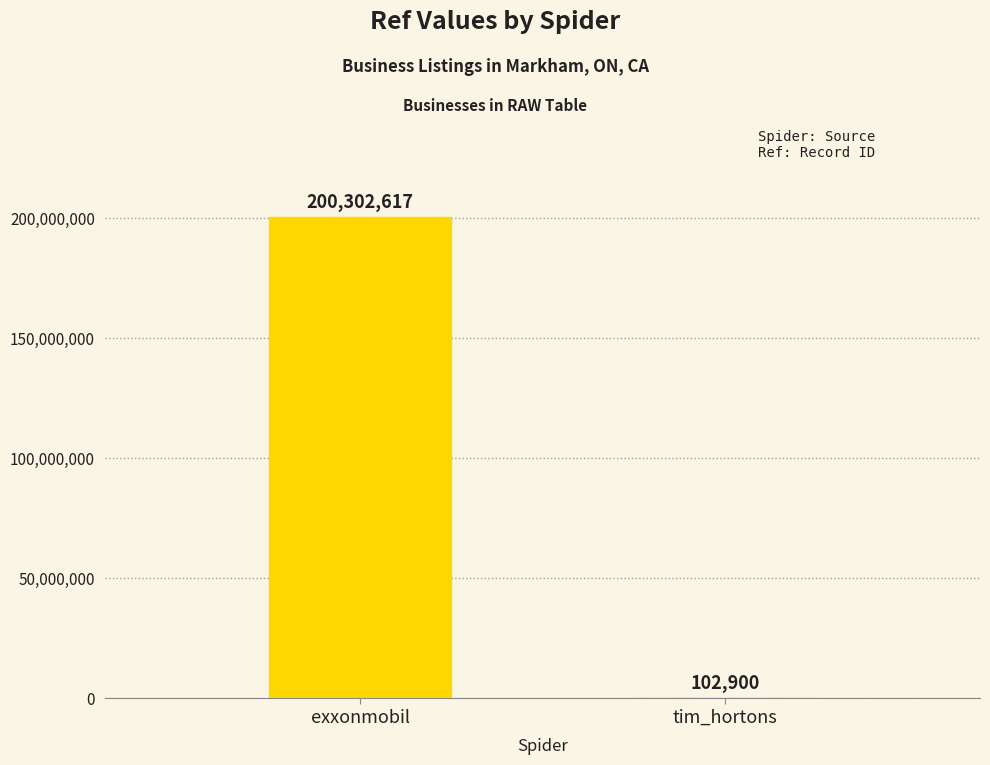

What is the change in value from exxonmobil to tim_hortons?

-200199717